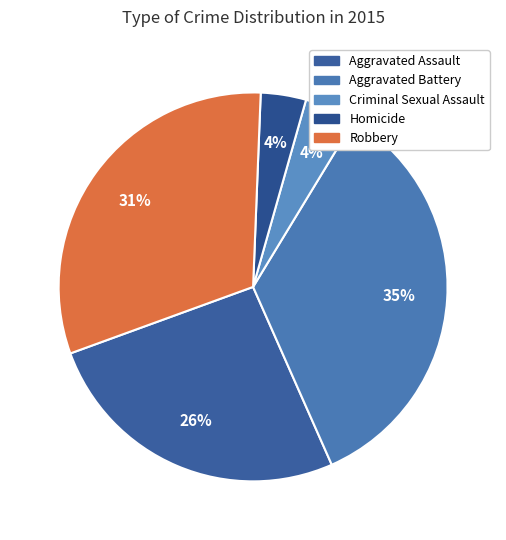

Which has a higher value, Homicide or Aggravated Assault?

Aggravated Assault